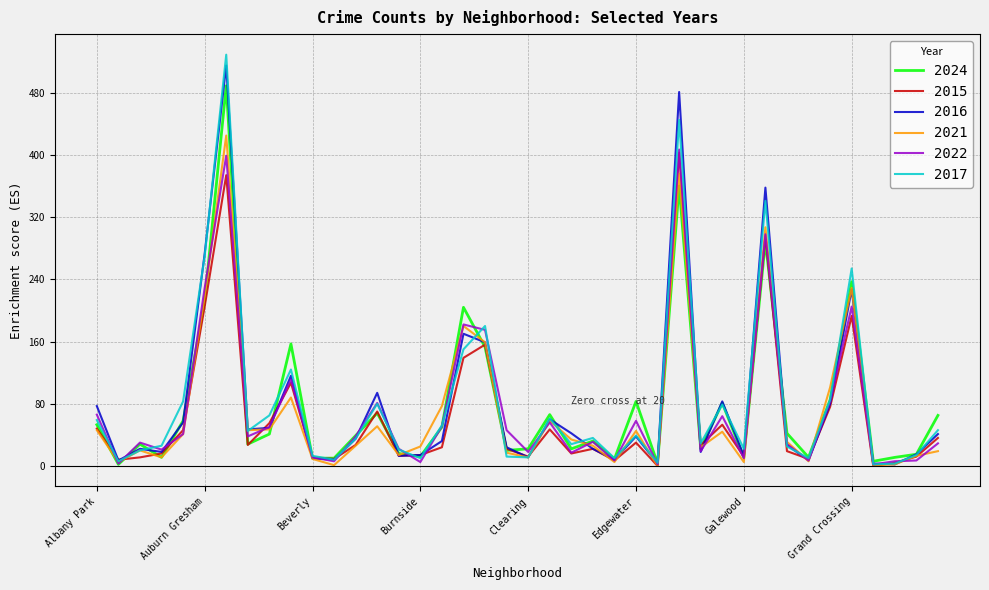

What is the maximum value for 2015?

403